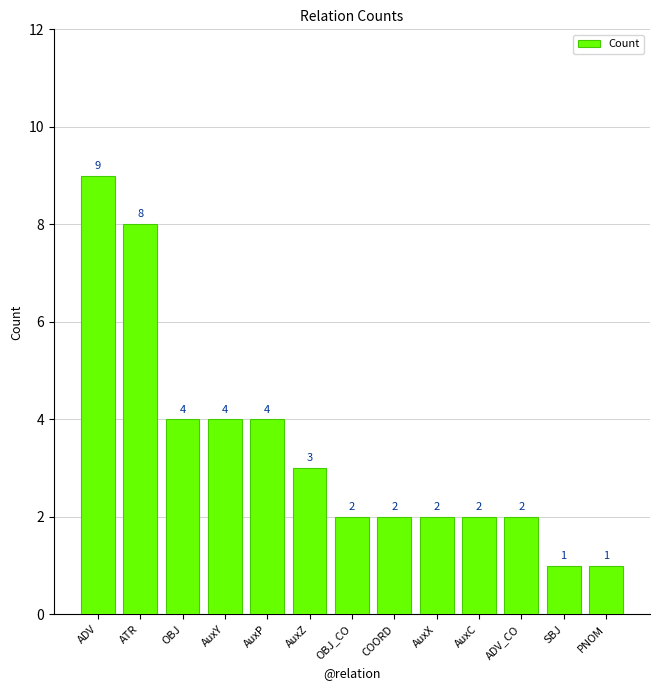

What is the change in value from ADV to AuxY?

-5